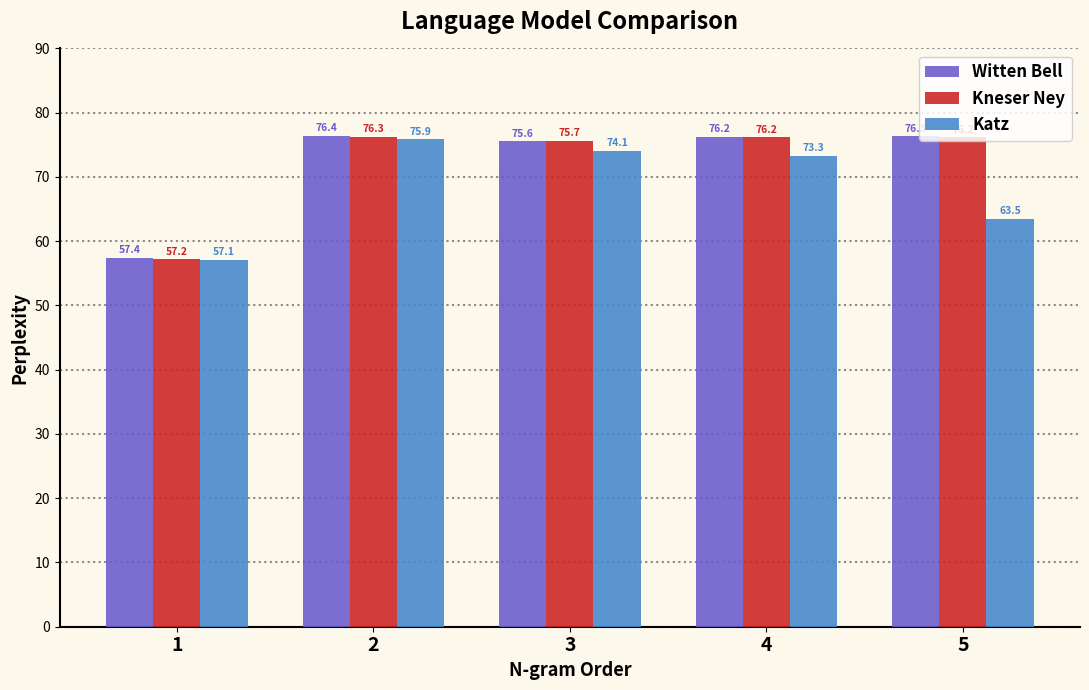

What is the total value across all series at 4?

225.7